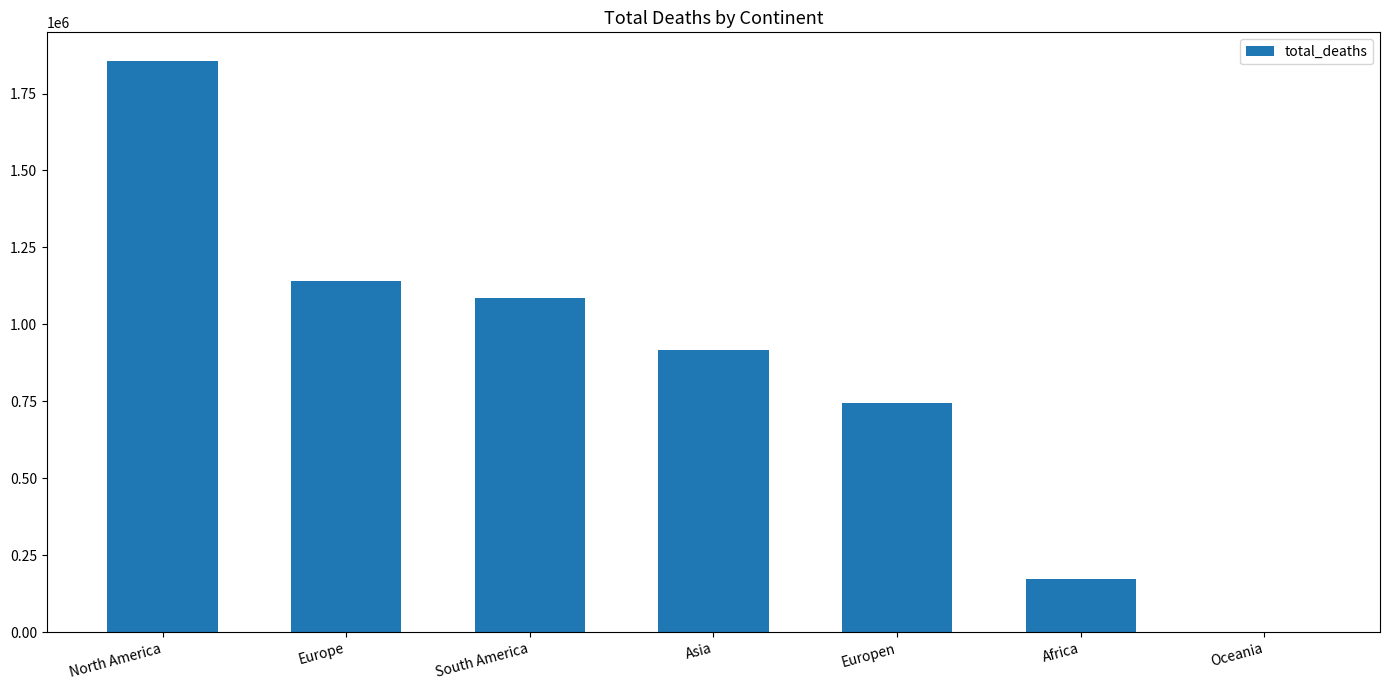

Reading left to right, what are all the values shown in this chart?

1856064	1140478	1087217	916533	745086	173930	1423